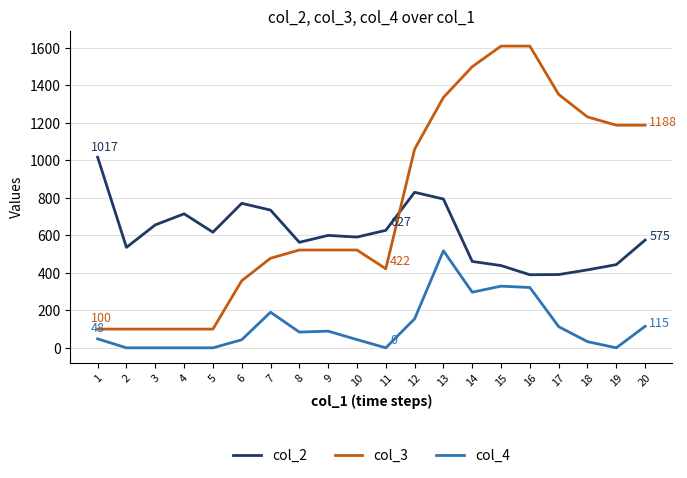

True or false: col_3 has a value of 100 at 1.

True